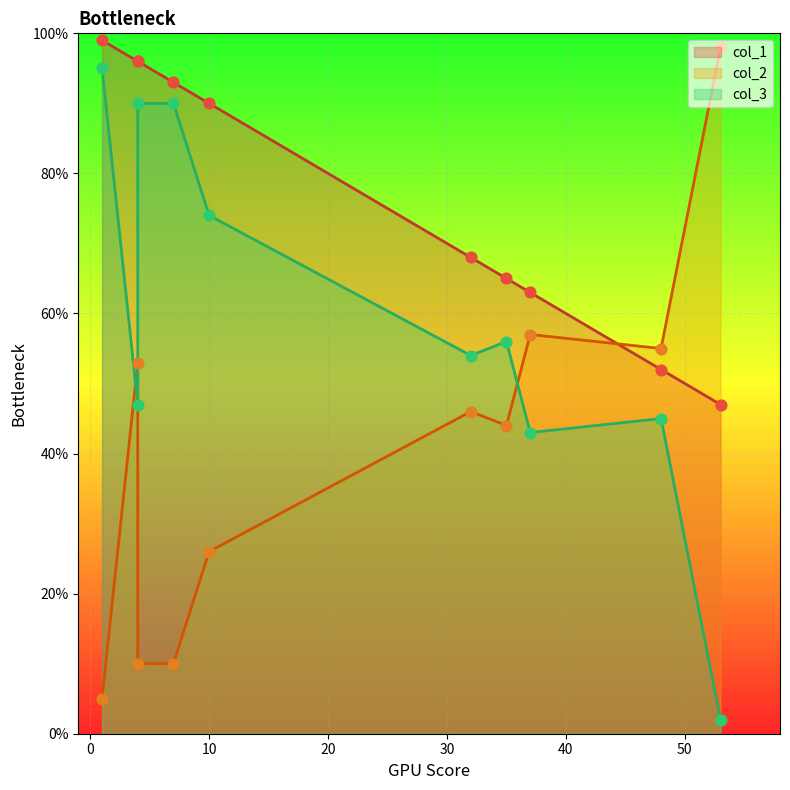

Which series has the largest Y range (max minus min)?

col_2